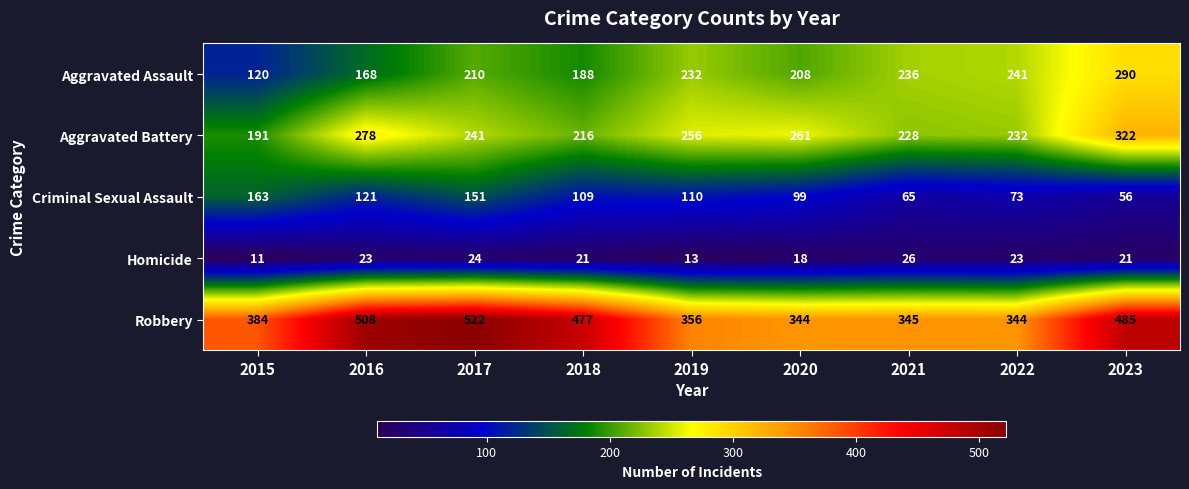

At which category is the sum across all series the highest?

2023